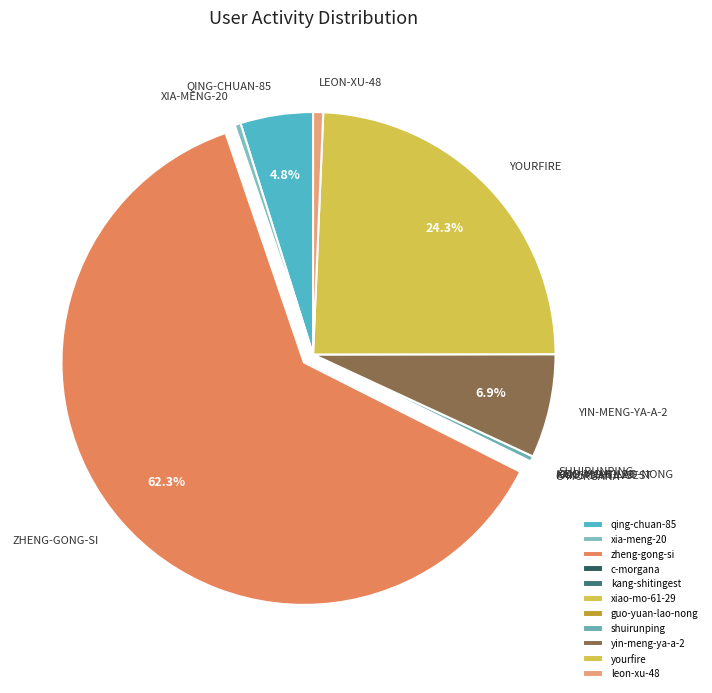

Approximately how many times larger is the value at leon-xu-48 compared to kang-shitingest?

9.3